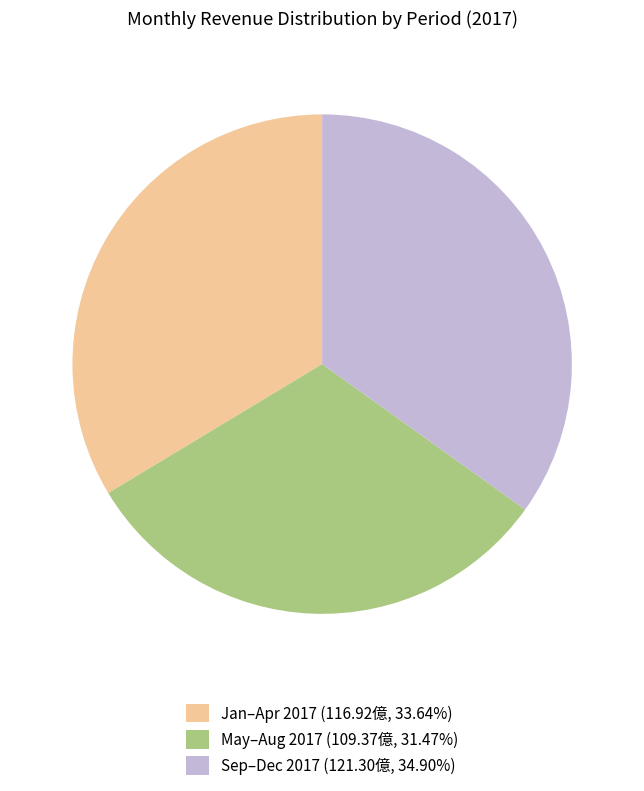

Is the sum of May–Aug 2017 (109.37億, 31.47%) and Sep–Dec 2017 (121.30億, 34.90%) greater than half?

Yes